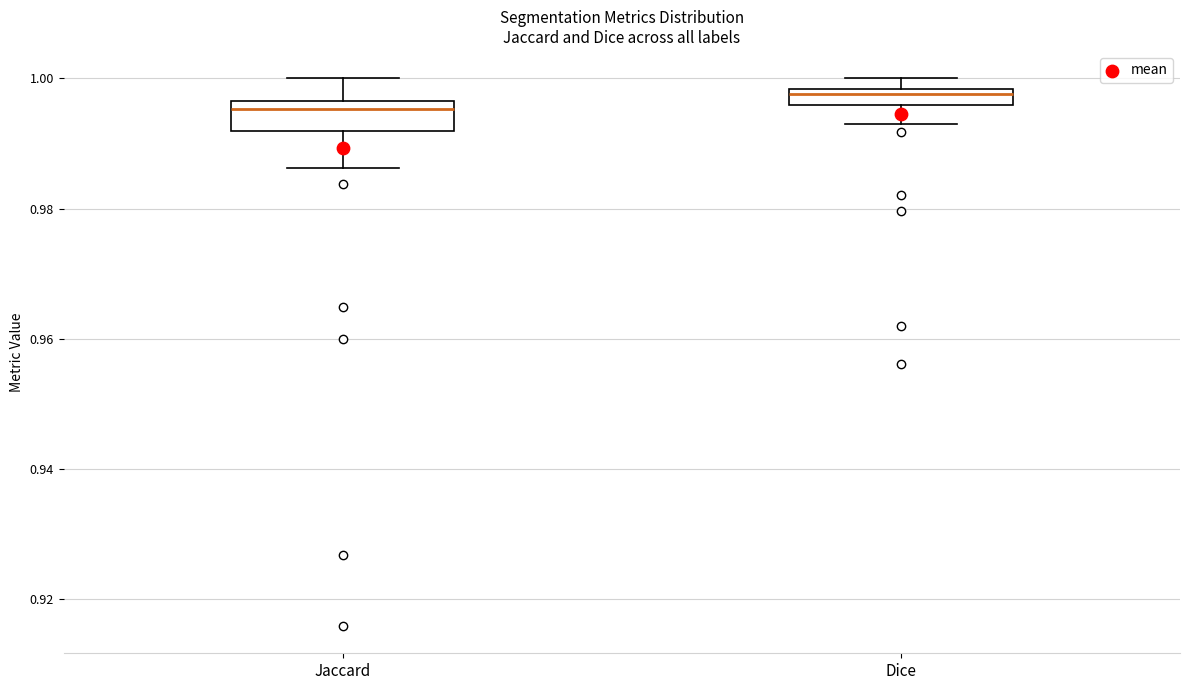

Which box's median line is the highest?

Dice